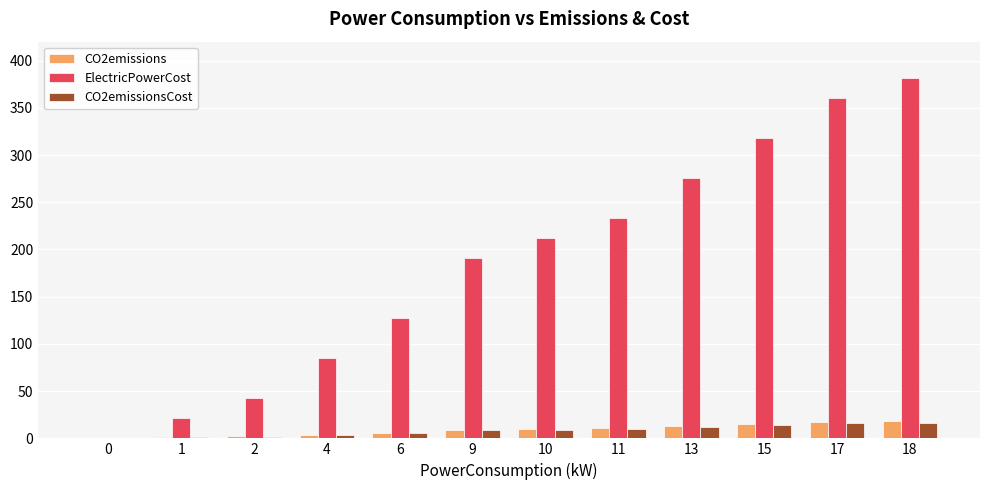

True or false: CO2emissionsCost has a value of 9.3 at 10.

True